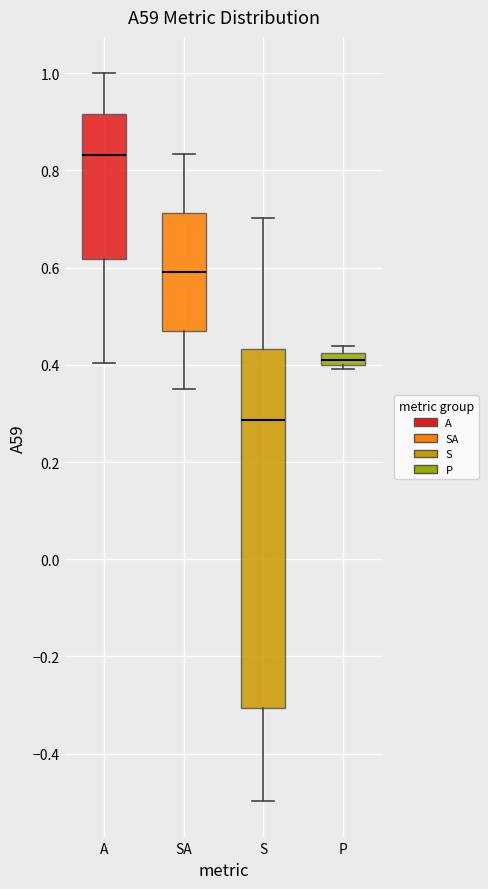

Which box's median line is the highest?

A